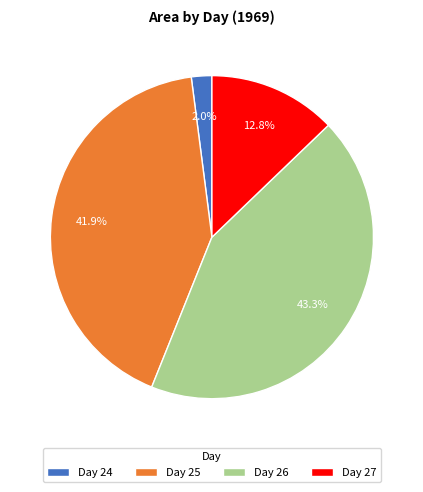

Which has a higher value, Day 26 or Day 24?

Day 26